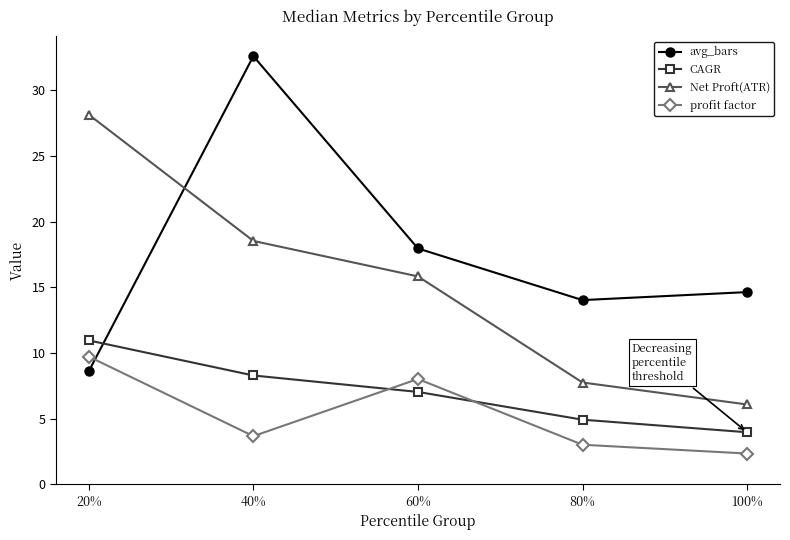

Reading left to right, extract all data points from this chart.

avg_bars: 20%=8.6	40%=32.6	60%=18.0	80%=14.0	100%=14.6
CAGR: 20%=11.0	40%=8.3	60%=7.0	80%=4.9	100%=4.0
Net Proft(ATR): 20%=28.2	40%=18.5	60%=15.8	80%=7.8	100%=6.1
profit factor: 20%=9.7	40%=3.7	60%=8.0	80%=3.0	100%=2.3